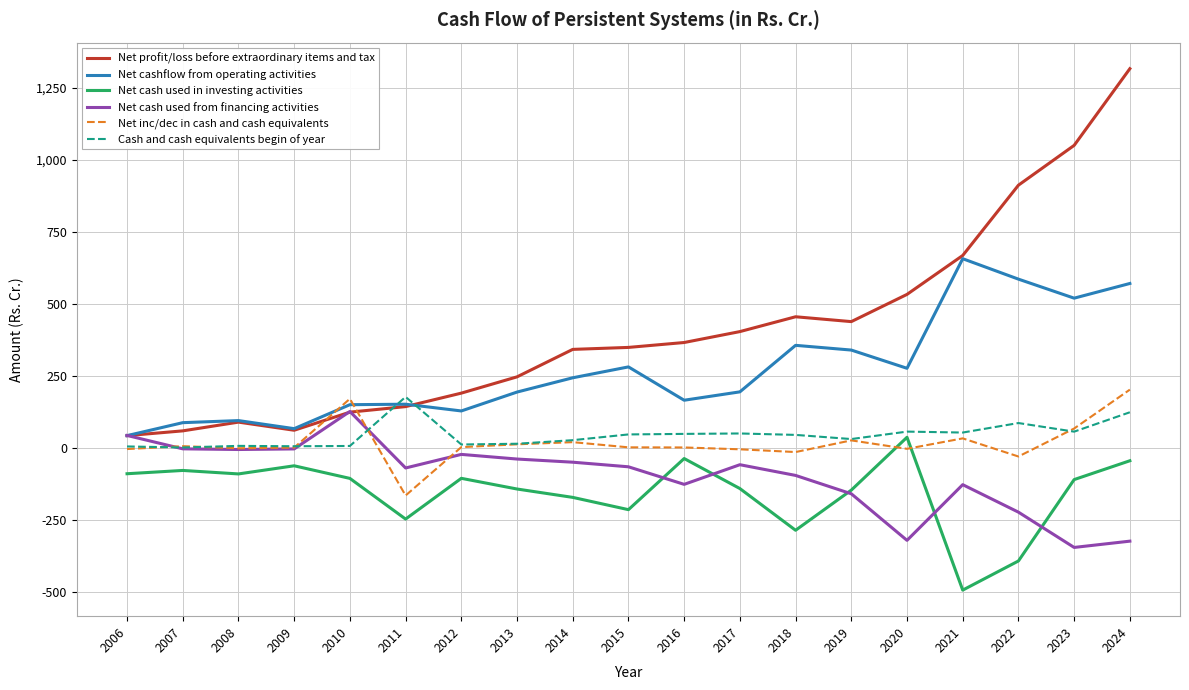

Which series ends up on top after the final intersection of Net cashflow from operating activities and Cash and cash equivalents begin of year?

Net cashflow from operating activities